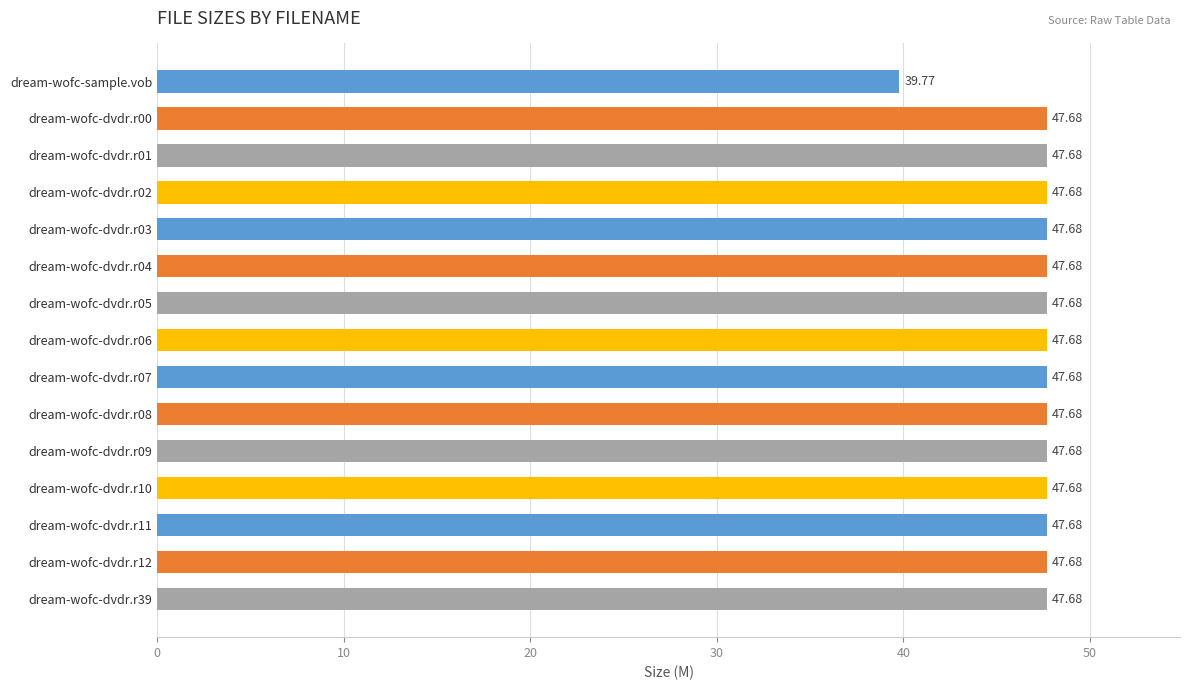

What is the difference between the maximum and minimum values?

7.9